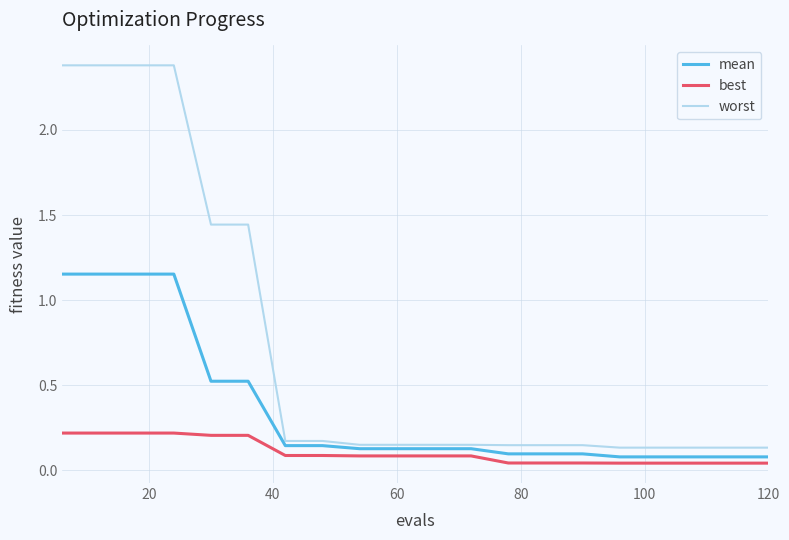

True or false: best and mean cross at least once.

False